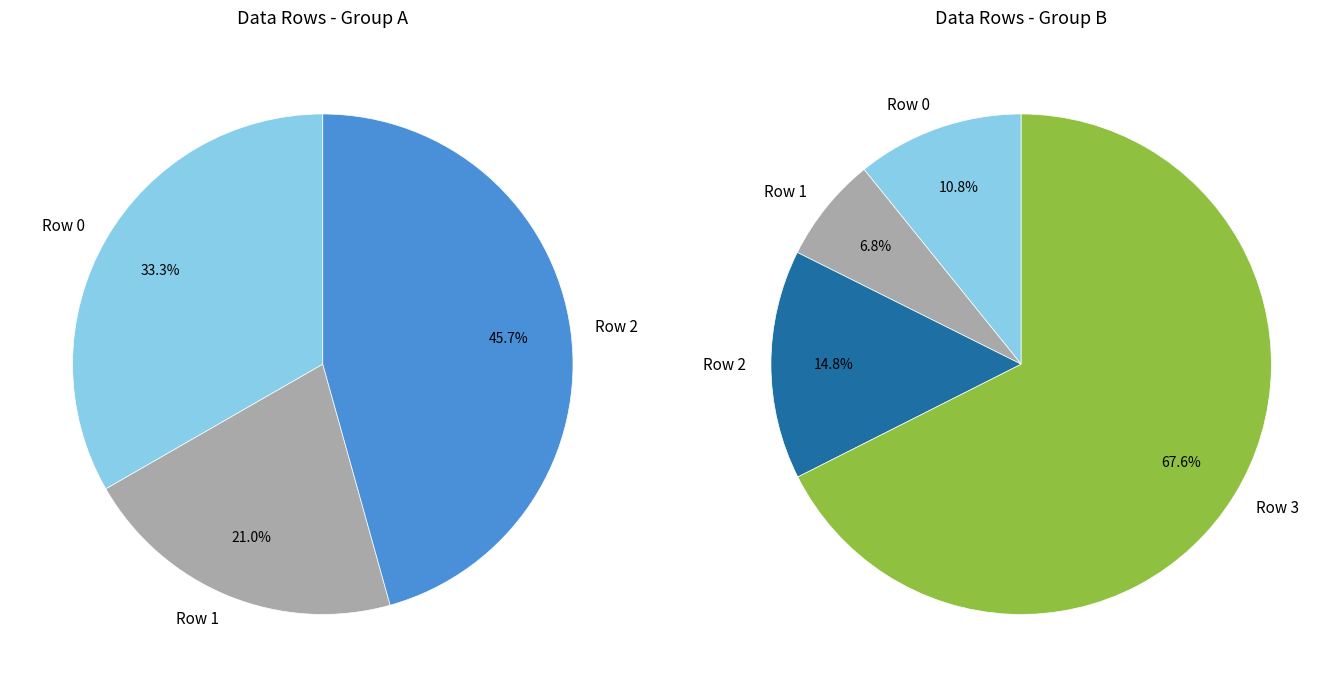

Combined, do 3 and 2 account for over 50%?

Yes